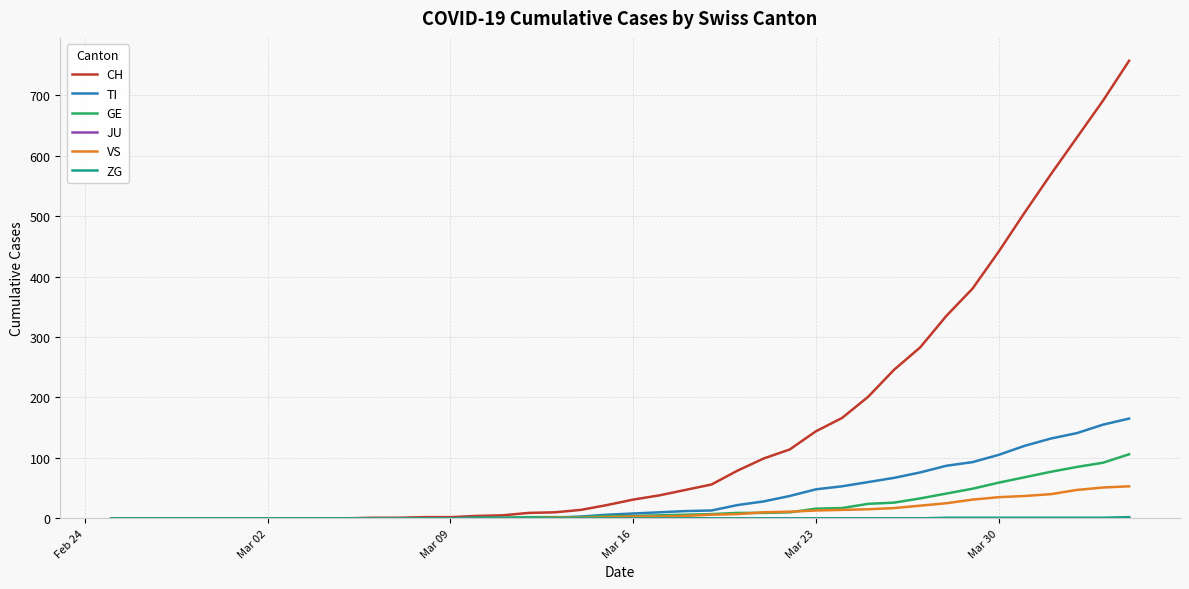

Which series has the widest spread of values?

CH